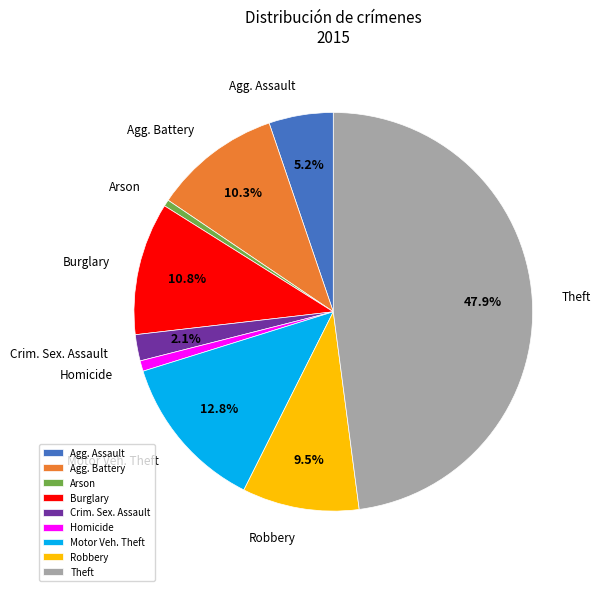

Does Robbery account for over 50% of the chart?

No